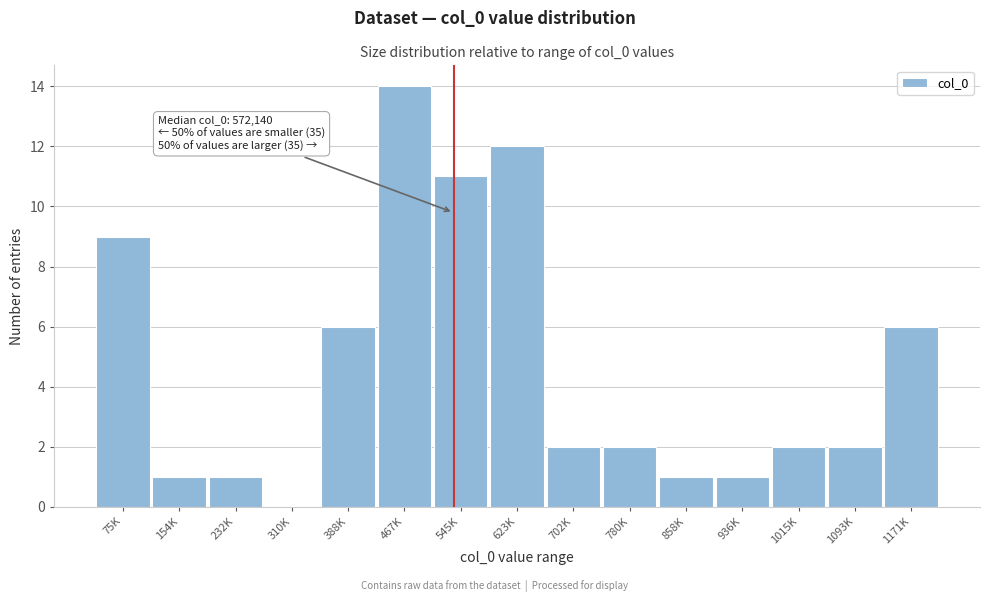

Reading left to right, list all the values displayed in this chart.

75K=9	154K=1	232K=1	310K=0	388K=6	467K=14	545K=11	623K=12	702K=2	780K=2	858K=1	936K=1	1015K=2	1093K=2	1171K=6